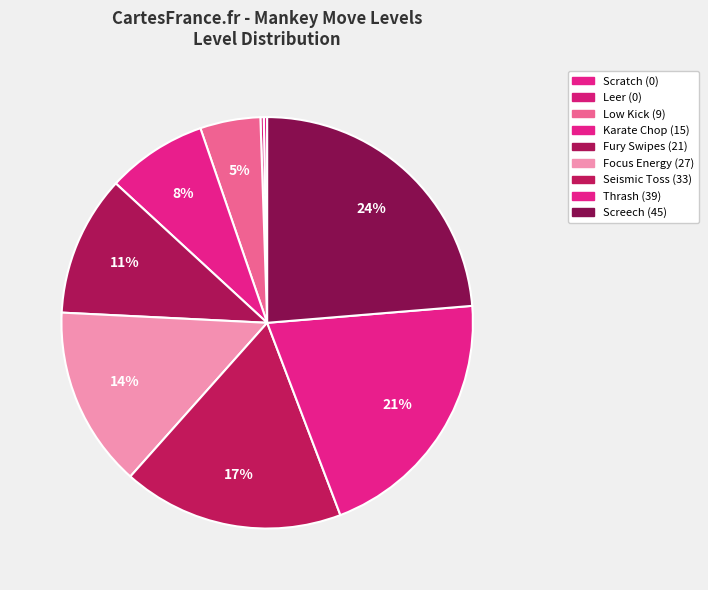

To the nearest percent, what is the average slice percentage?

11%